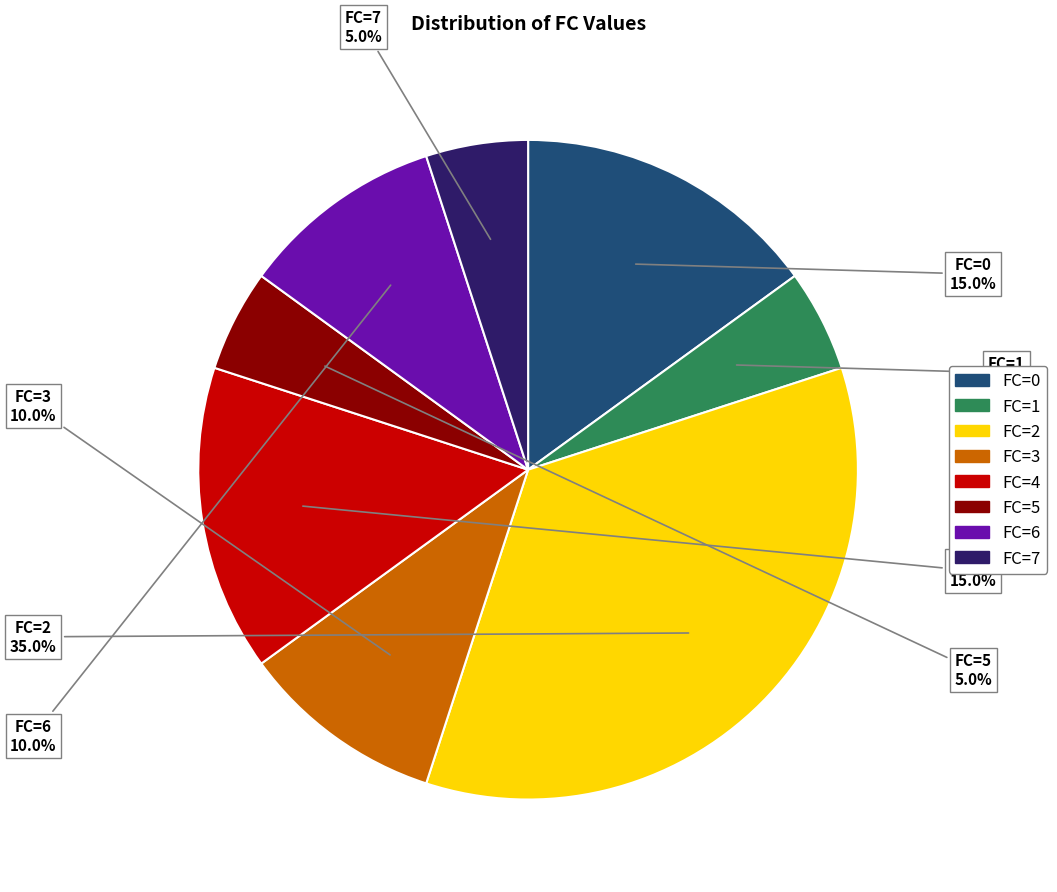

What is the total percentage of FC=4 and FC=5?

20.0%